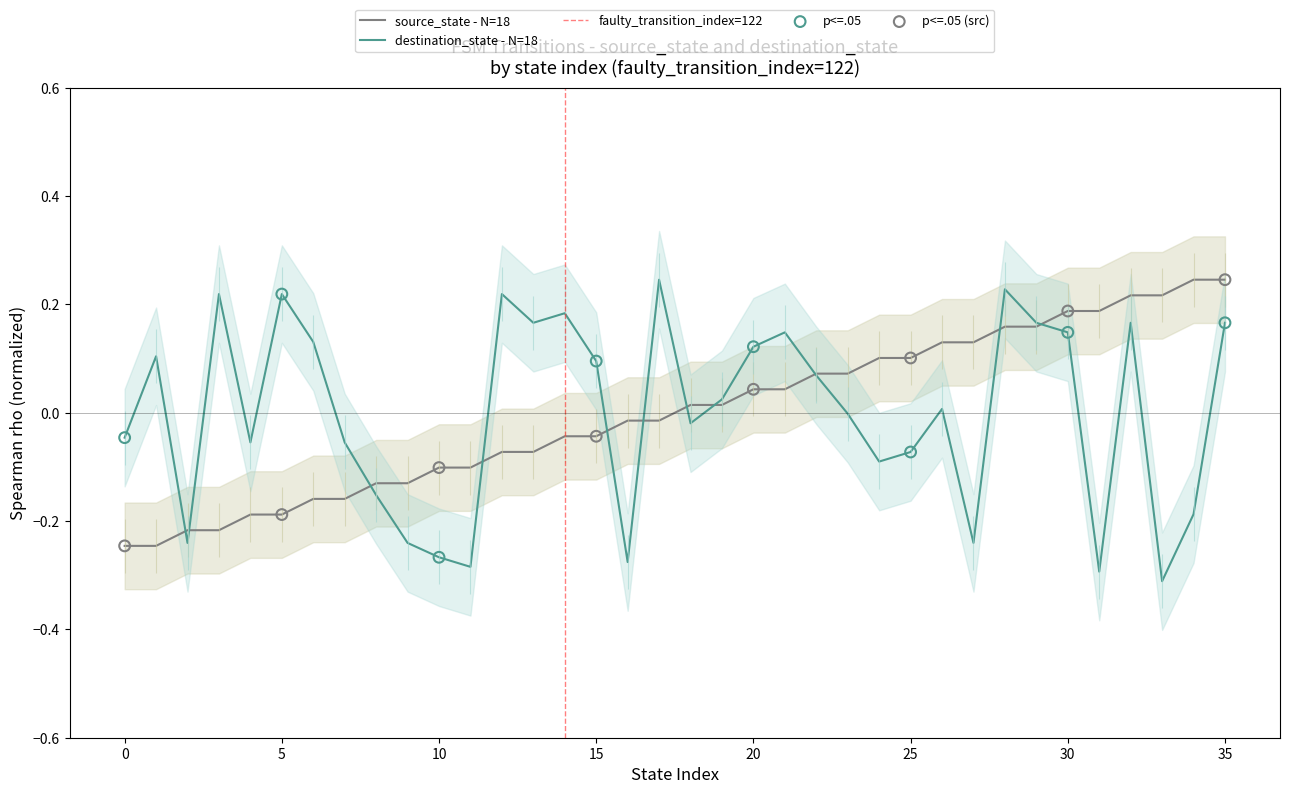

Is the value of destination_state at 2 greater than the value of source_state at 13?

No